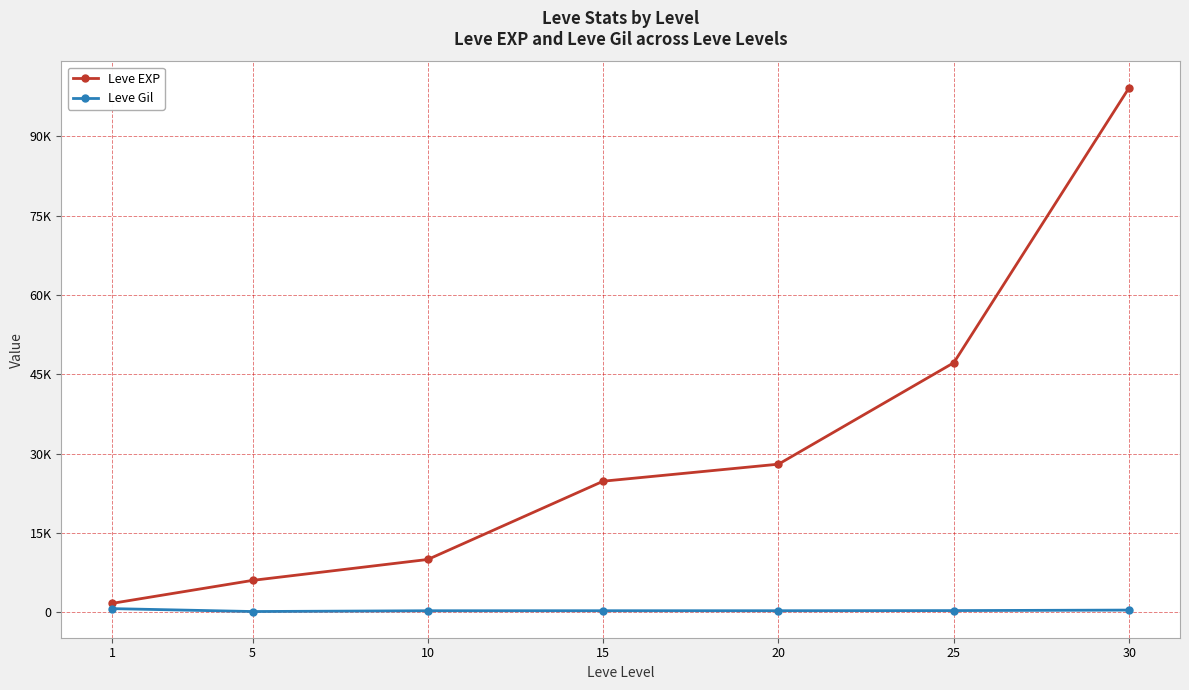

What are all the series names shown in the legend?

Leve EXP, Leve Gil